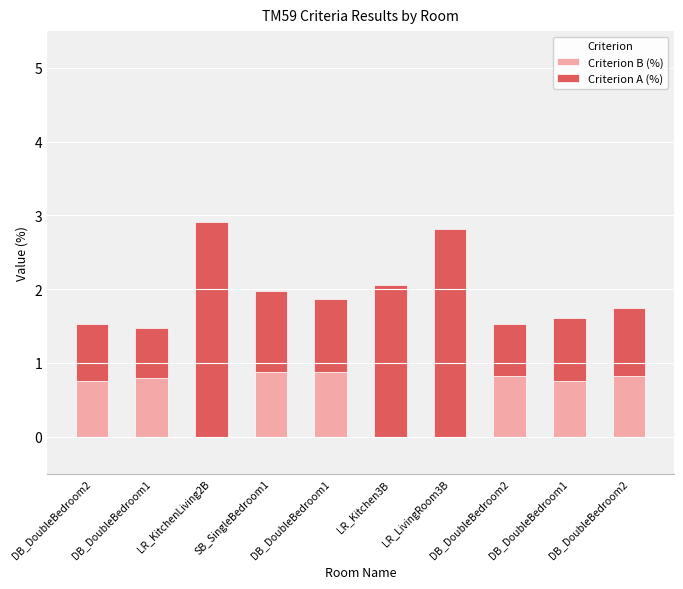

Are the bars horizontal?

No